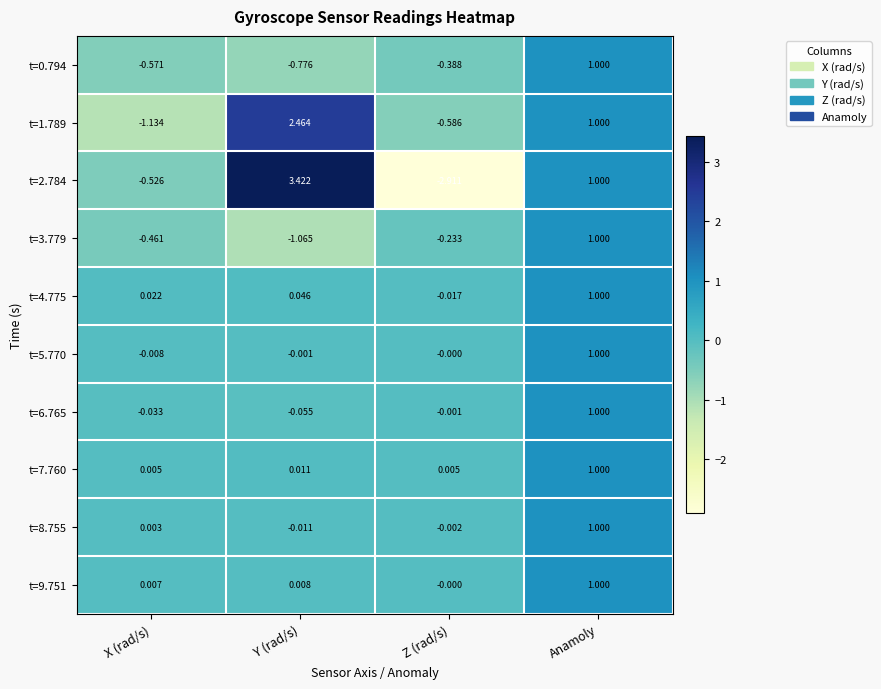

List the labels in order of t=6.765 value, smallest first.

Y (rad/s), X (rad/s), Z (rad/s), Anamoly